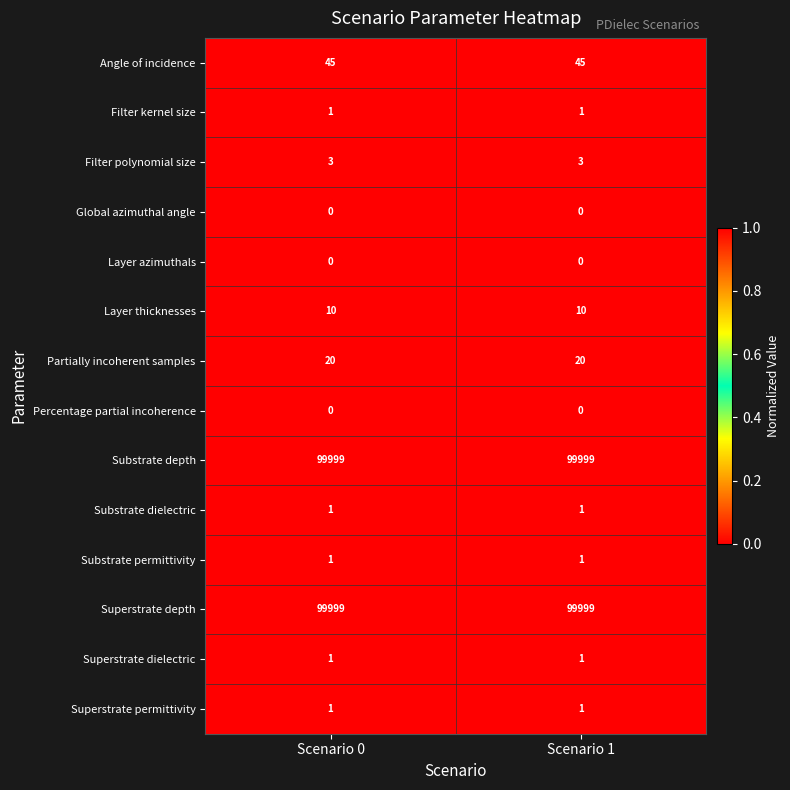

What is the greatest value displayed?

99999